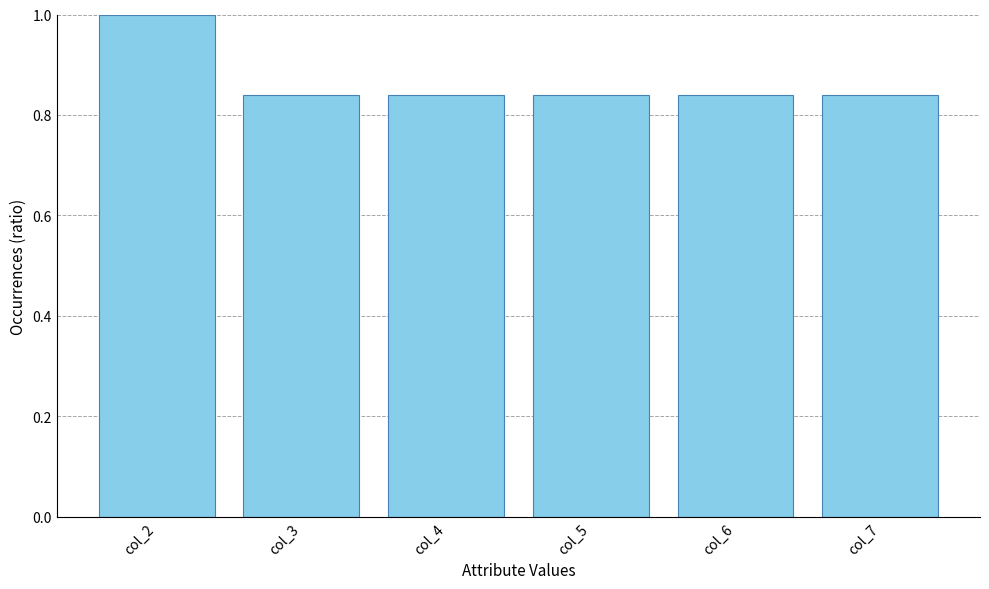

Are the bars horizontal?

No